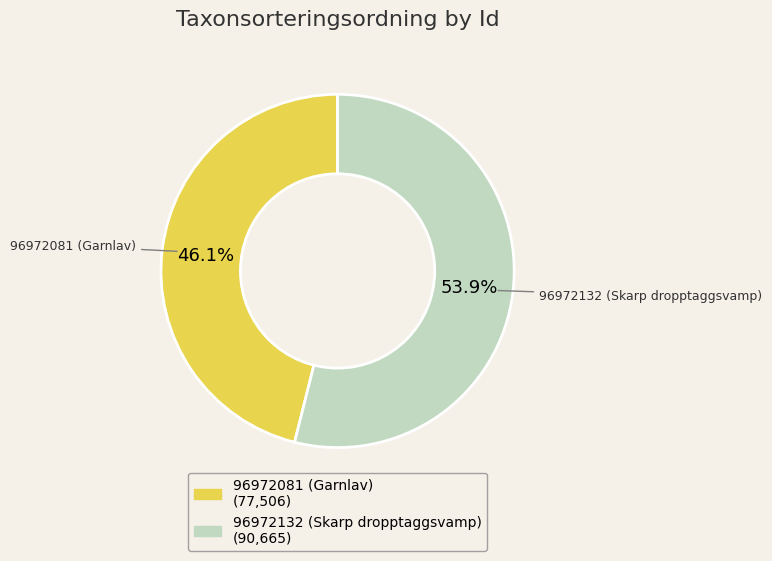

Does 96972132 (Skarp dropptaggsvamp) account for over 50% of the chart?

Yes